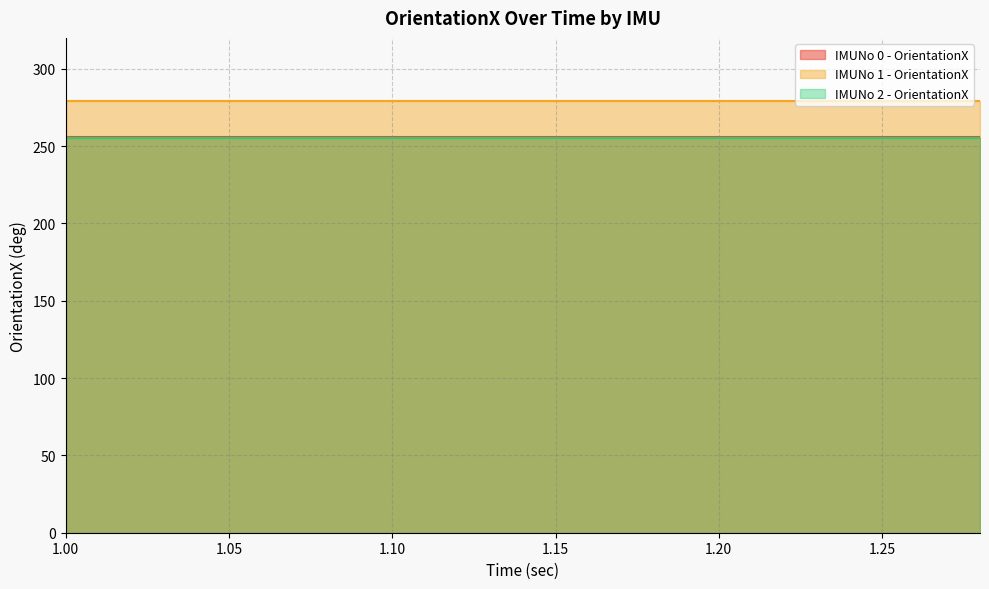

Reading right to left, list all the values displayed in this chart.

IMUNo 0 - OrientationX: 255.8	255.8	255.8	255.8	255.8	255.8	255.8	255.8	255.8	255.8	255.8	255.8	255.8	255.8	255.8
IMUNo 1 - OrientationX: 278.9	278.9	278.9	278.9	278.9	278.9	278.9	278.9	278.9	278.9	278.9	278.9	278.9	278.9	278.9
IMUNo 2 - OrientationX: 254.9	254.9	254.9	254.9	254.9	254.9	254.9	254.9	254.9	254.9	254.9	254.9	254.9	254.9	254.9